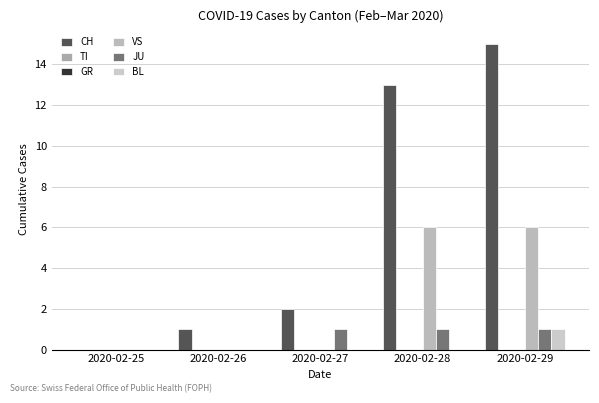

What are all the series names shown in the legend?

CH, TI, GR, VS, JU, BL